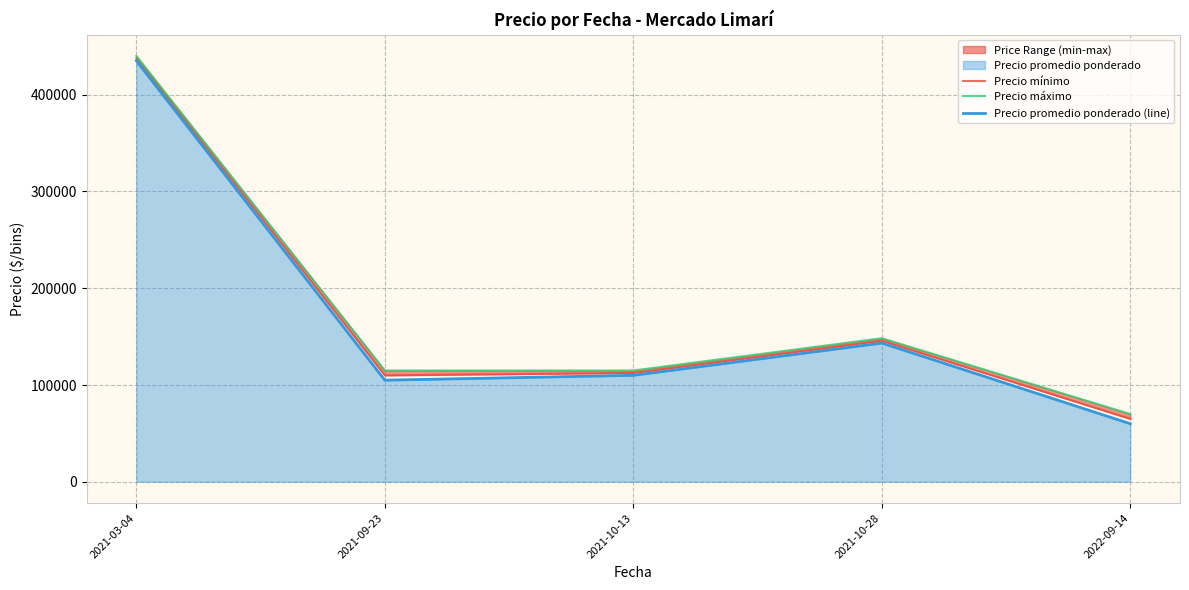

What is the smallest value displayed?

60000.0